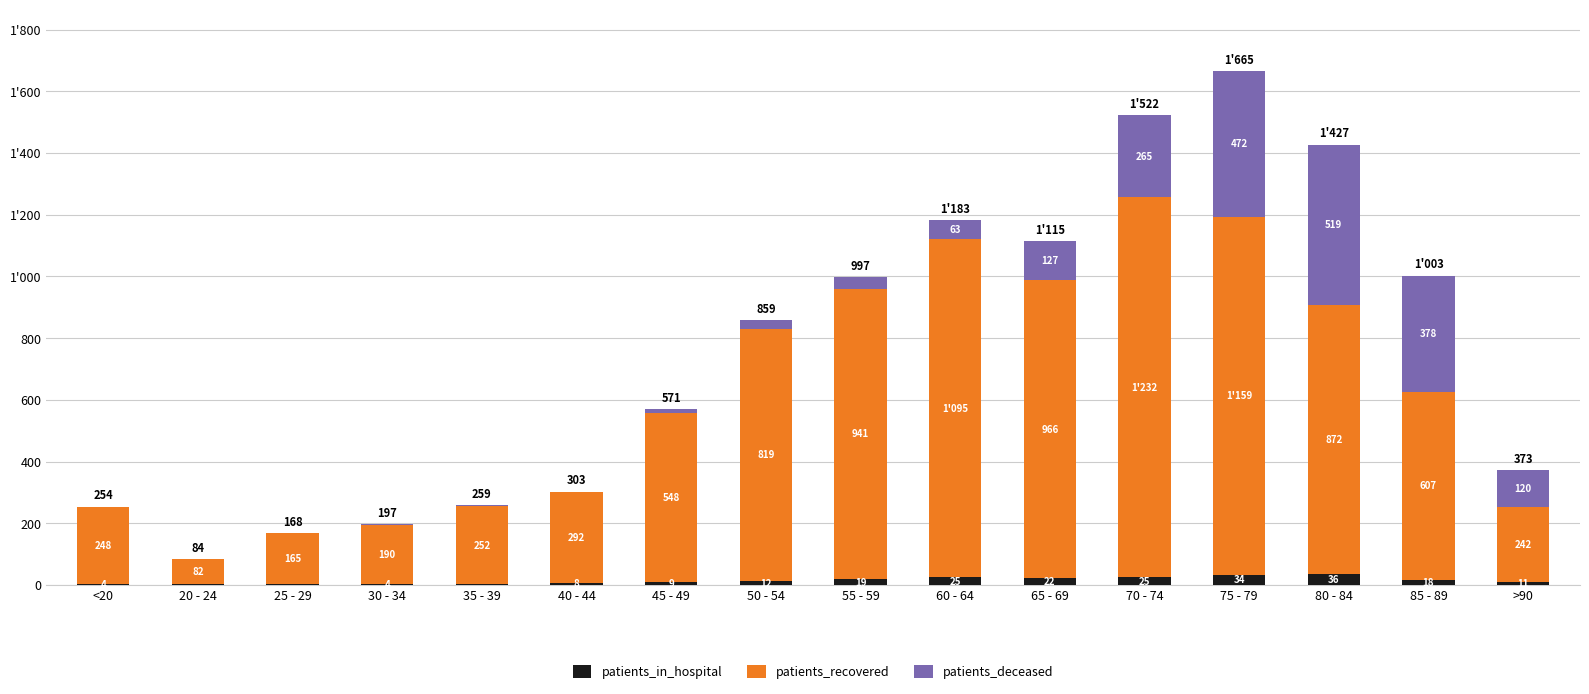

Are the bars grouped side by side (vs. stacked)?

No